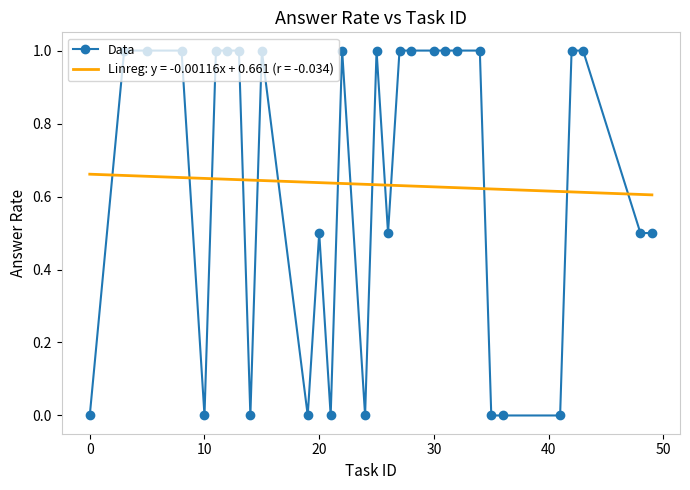

Which series ends up on top after the final intersection of Data and Linreg: y = -0.00116x + 0.661 (r = -0.034)?

Linreg: y = -0.00116x + 0.661 (r = -0.034)